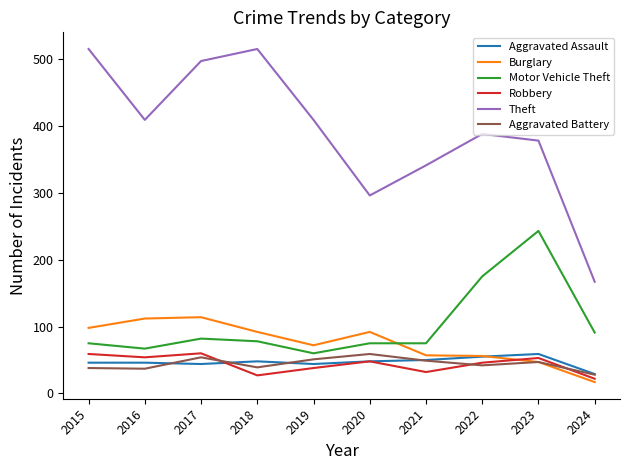

The value of Motor Vehicle Theft at 2022 is 175. True or false?

True